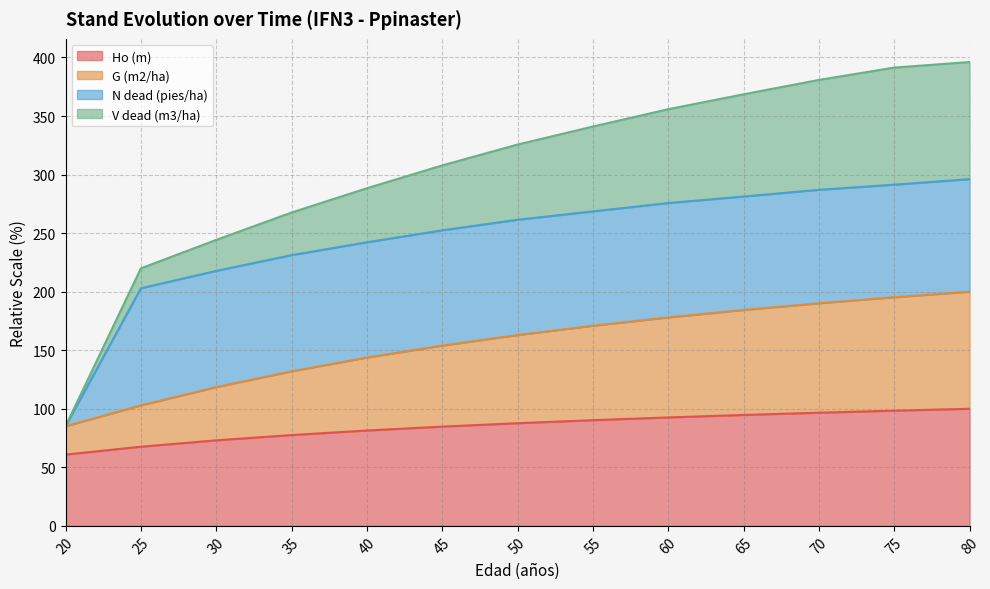

What is the sum of the Ho (m) values at 20 and 70?

157.5